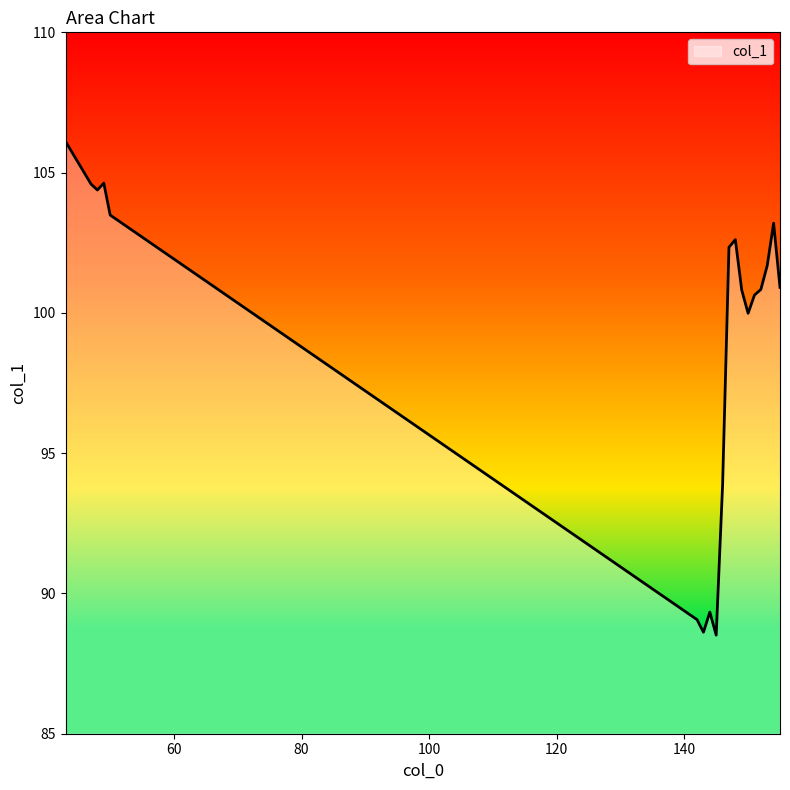

What is the greatest value displayed?

106.1